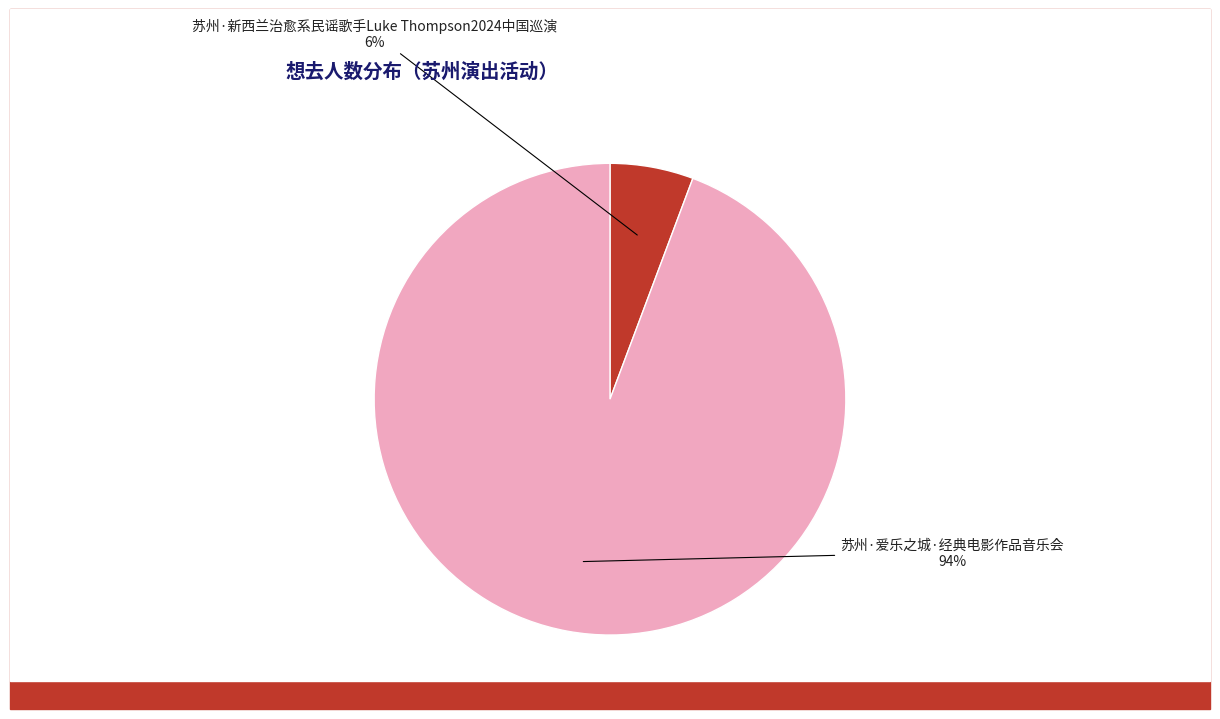

Rank the categories by value from highest to lowest.

苏州·爱乐之城·经典电影作品音乐会, 苏州·新西兰治愈系民谣歌手Luke Thompson2024中国巡演